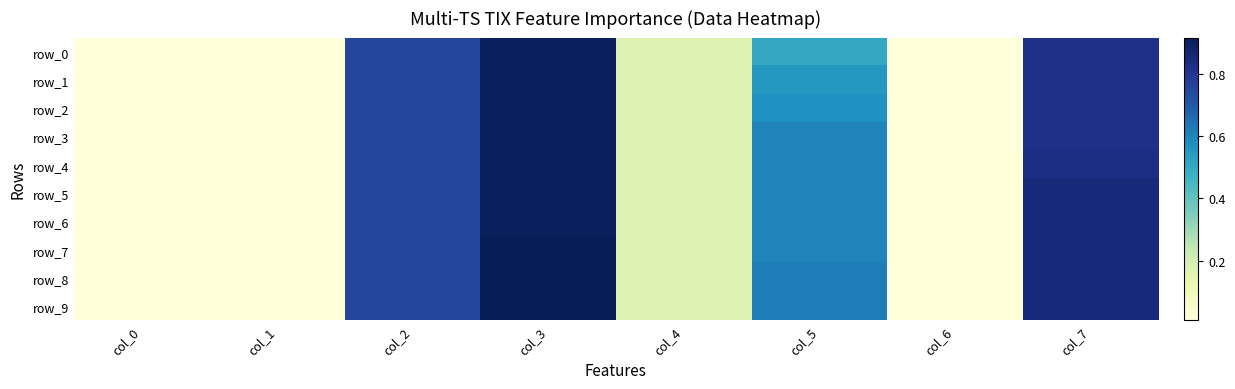

At which label does row_9 reach its minimum?

col_0